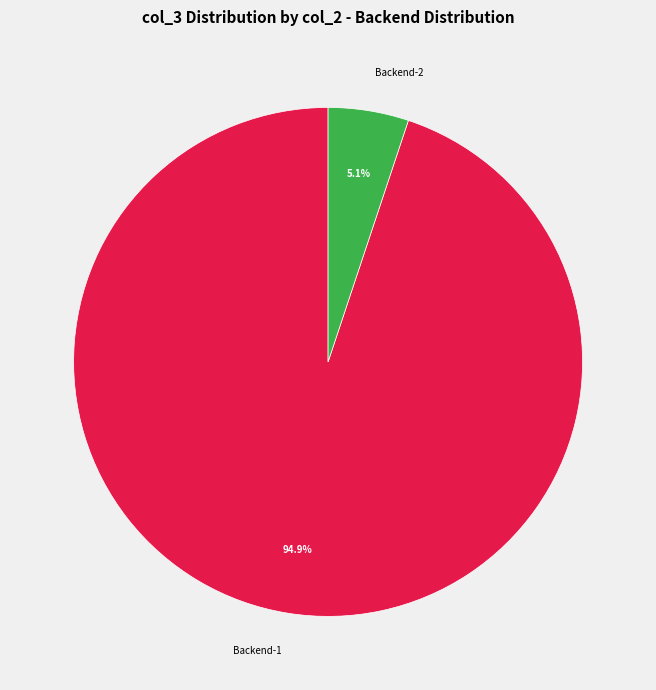

Which has a higher value, Backend-1 or Backend-2?

Backend-1